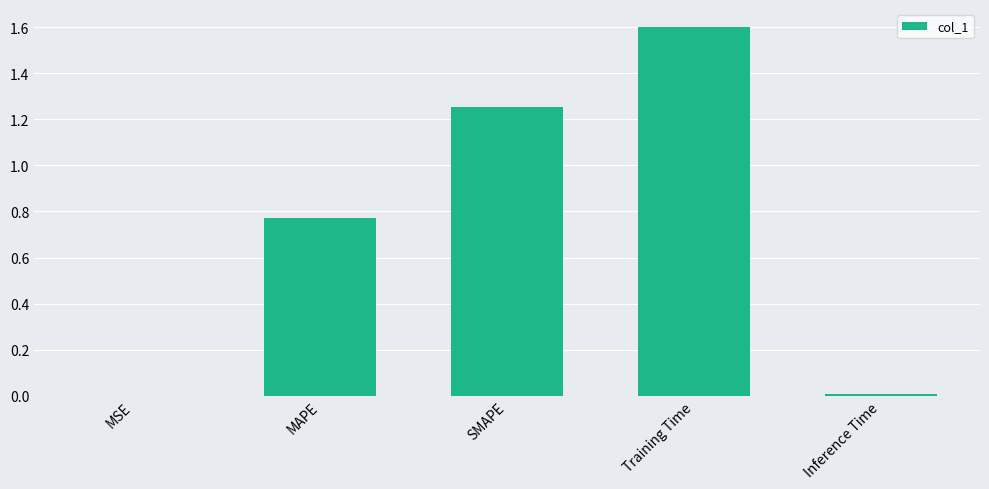

What is the sum of all values?

3.6